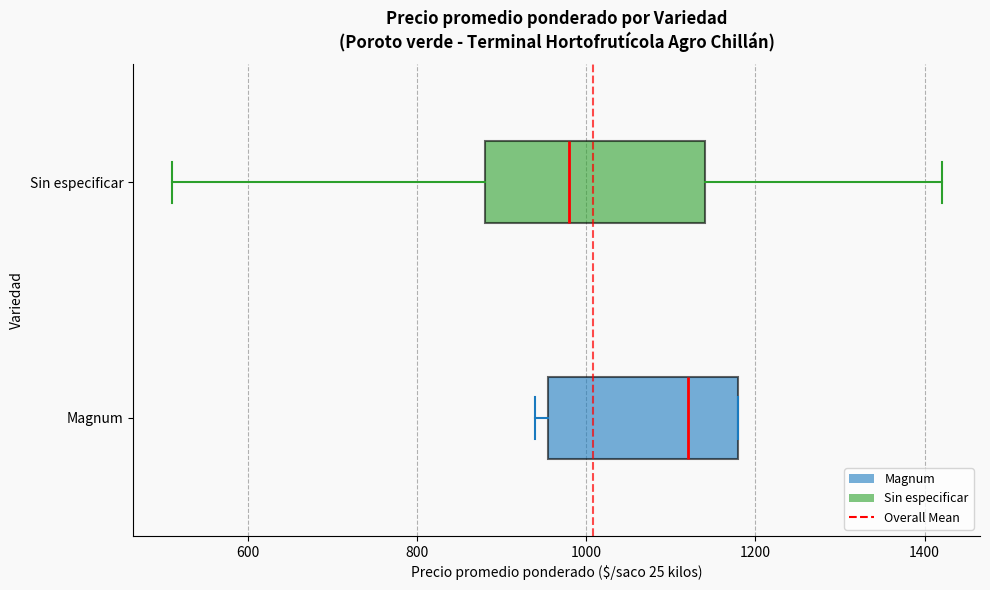

Reading bottom to top, transcribe this box plot: for each box, give where its median line is, the range the box spans, and where its two whiskers end, as read against the x-axis. The values are not printed on the chart, so give them approximately, as read against the axis.

Magnum: median 1120, box 960 to 1180, whiskers 940 to 1180
Sin especificar: median 980, box 880 to 1140, whiskers 520 to 1420